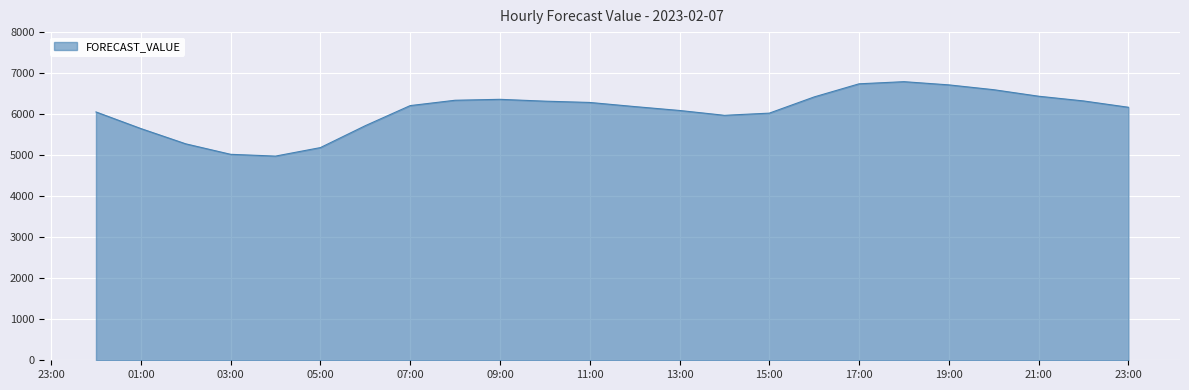

How many lines are shown in the chart?

1